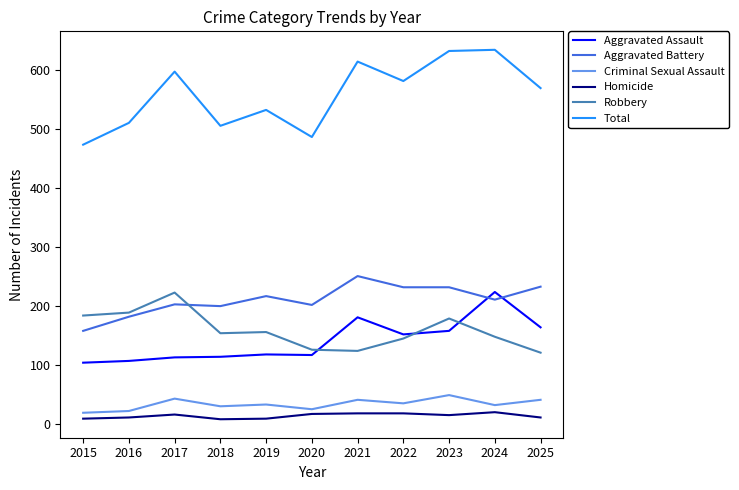

Where does the Aggravated Battery series first go above 211?

2019